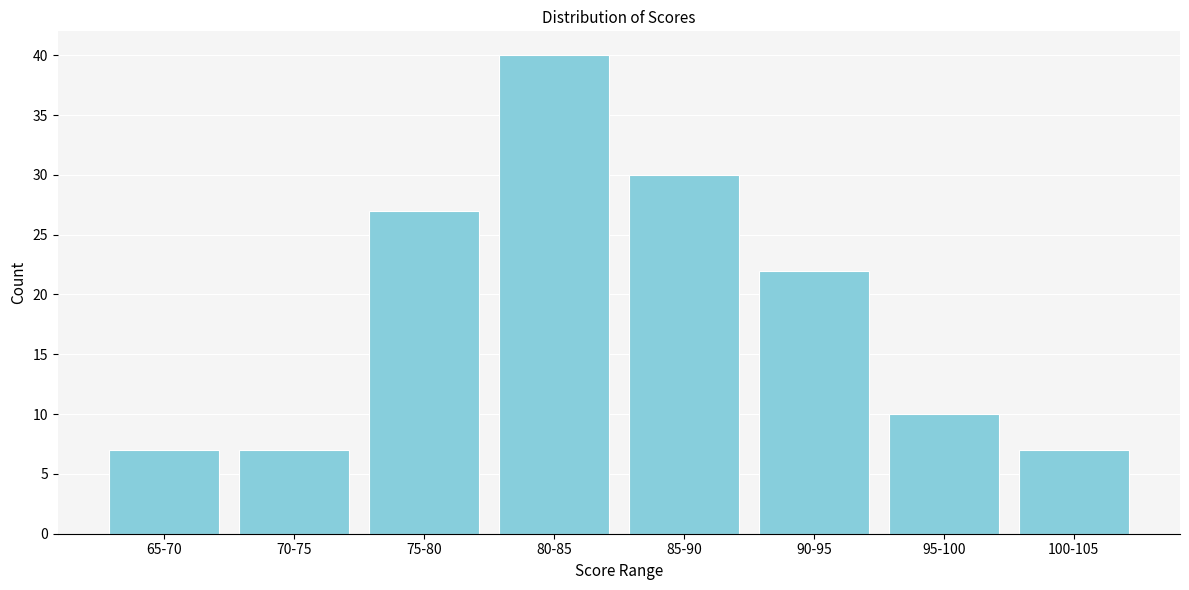

Reading right to left, transcribe all the data shown in this chart.

7	10	22	30	40	27	7	7